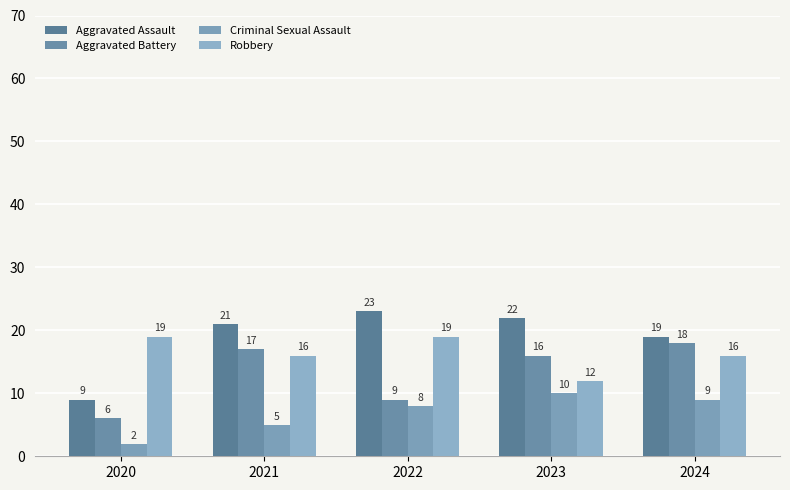

List the labels in order of Aggravated Battery value, smallest first.

2020, 2022, 2023, 2021, 2024